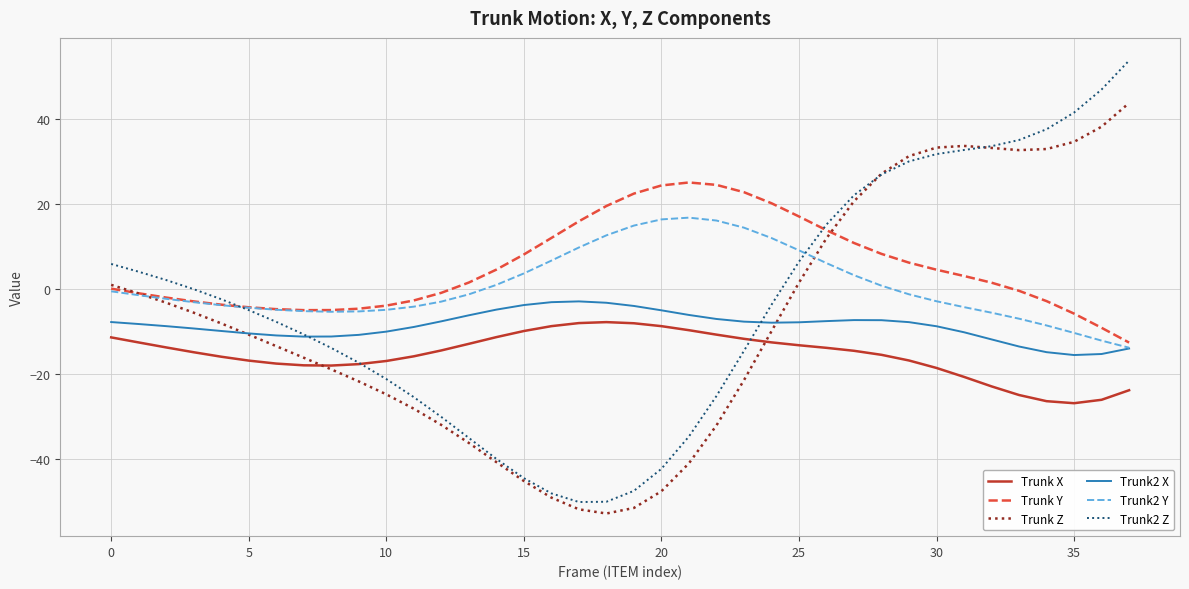

Which series has the widest spread of values?

Trunk2 Z